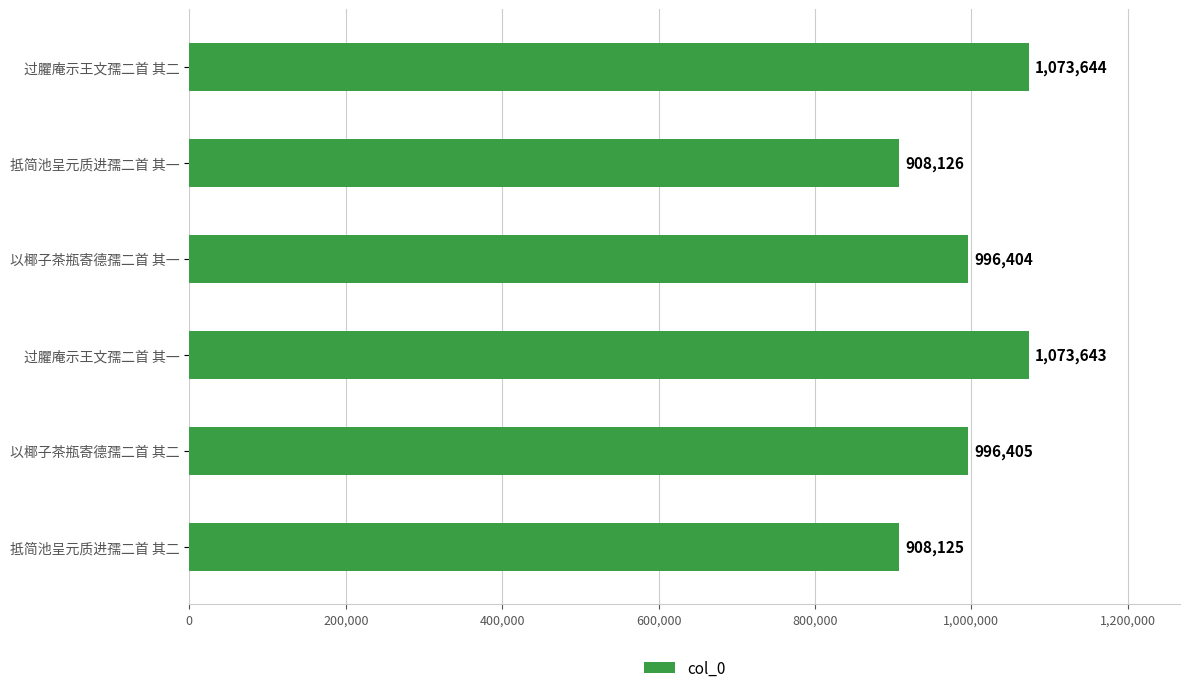

Read the value at 抵简池呈元质进孺二首 其一.

908126